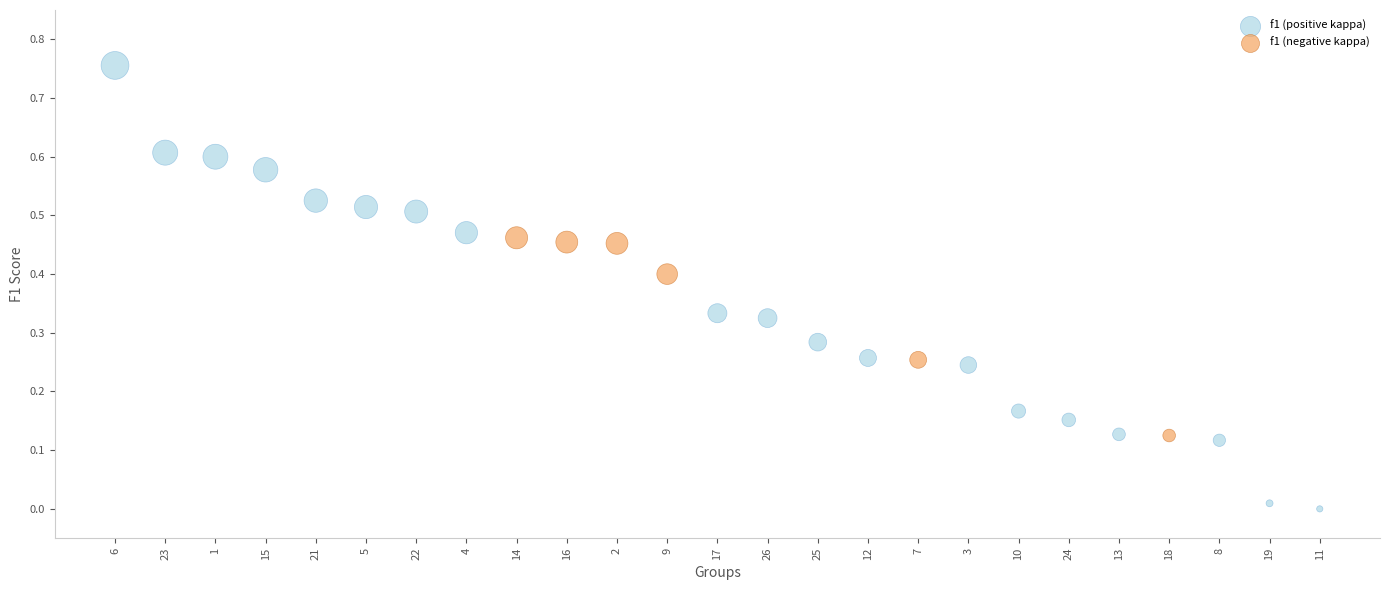

Which series contains the lowest Y value?

f1 (positive kappa)